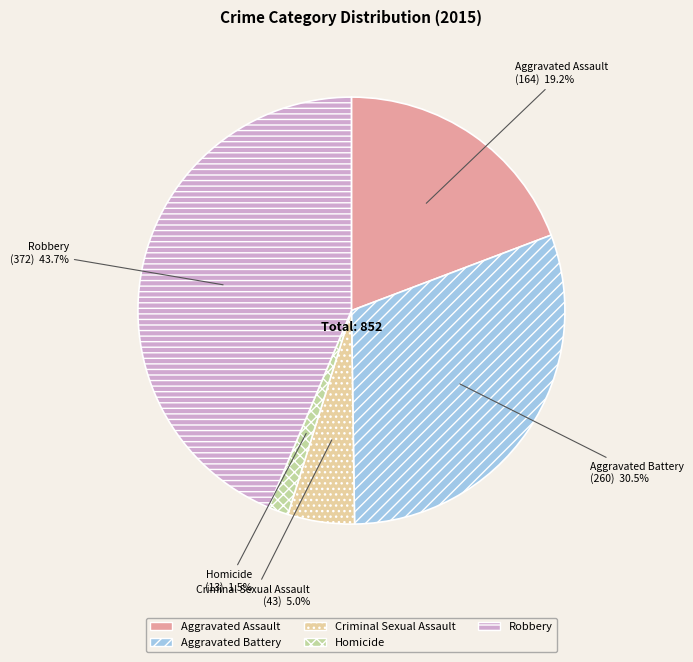

Between Aggravated Battery and Aggravated Assault, which is larger?

Aggravated Battery